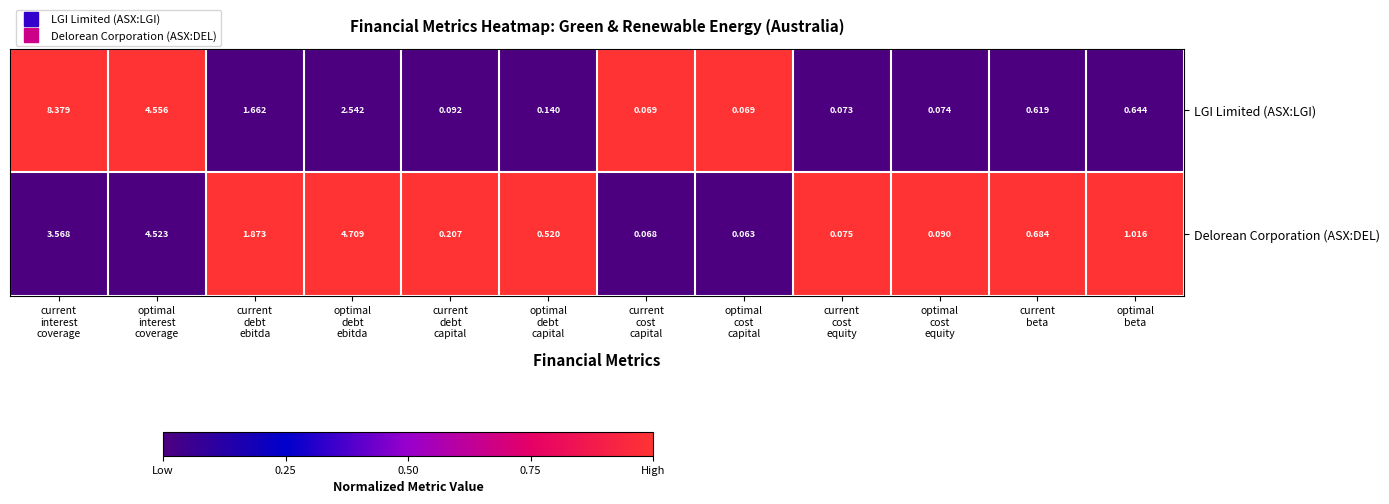

How many series are shown in this chart?

2